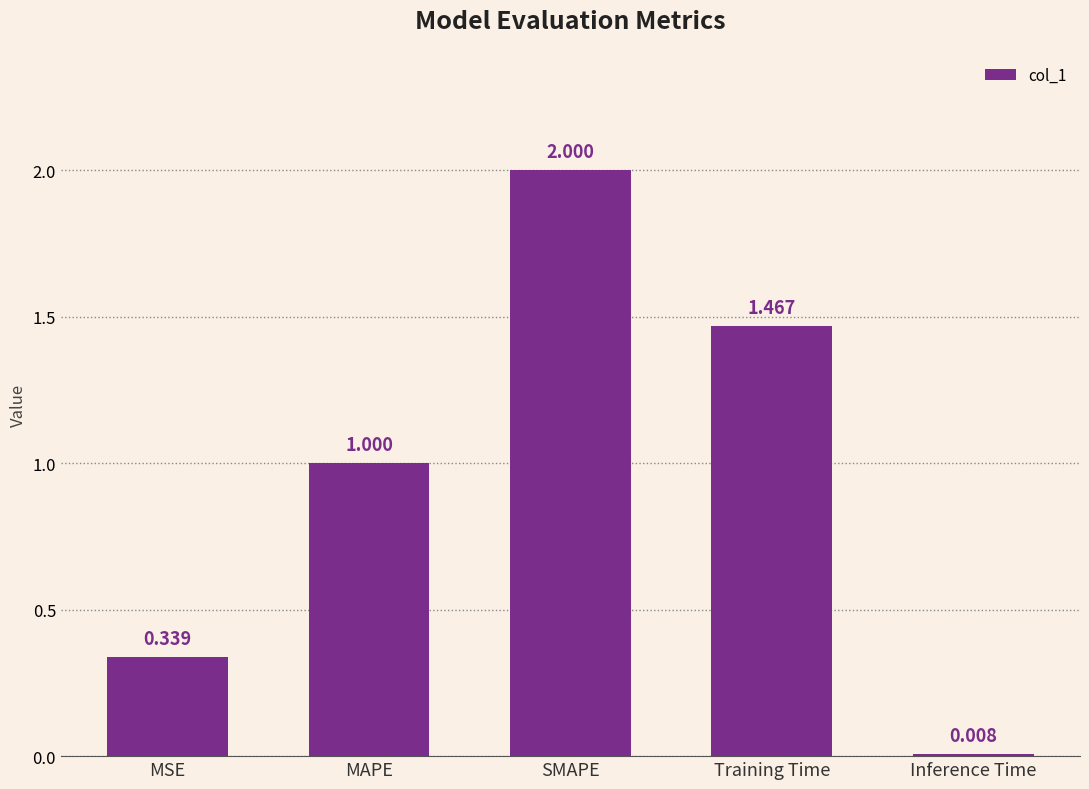

Which label corresponds to the smallest value in the chart?

Inference Time